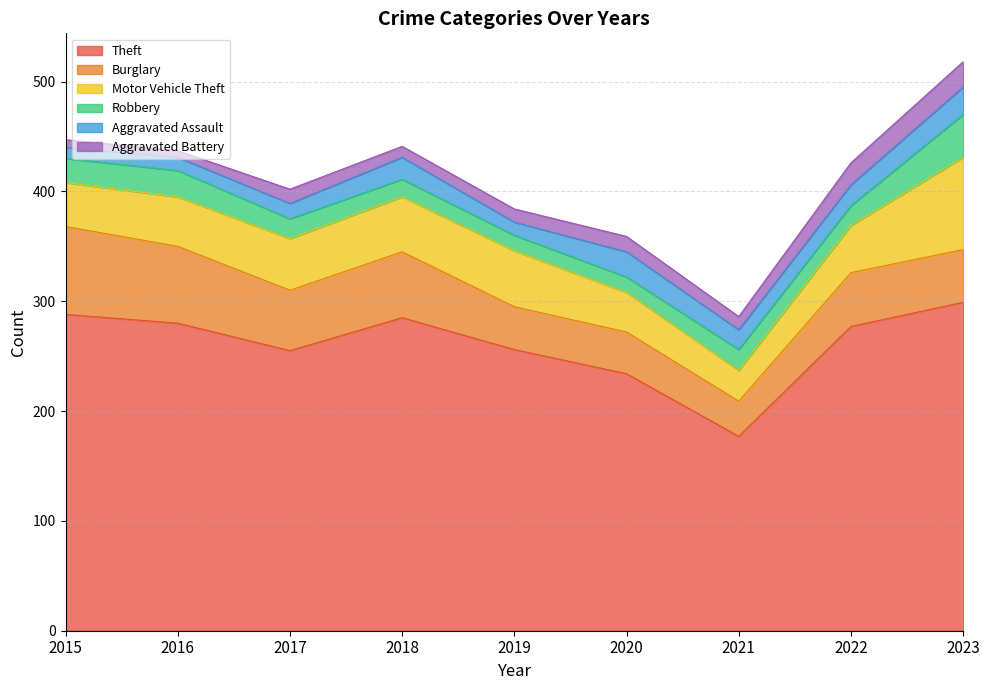

How many values in the Aggravated Assault series exceed 18?

4